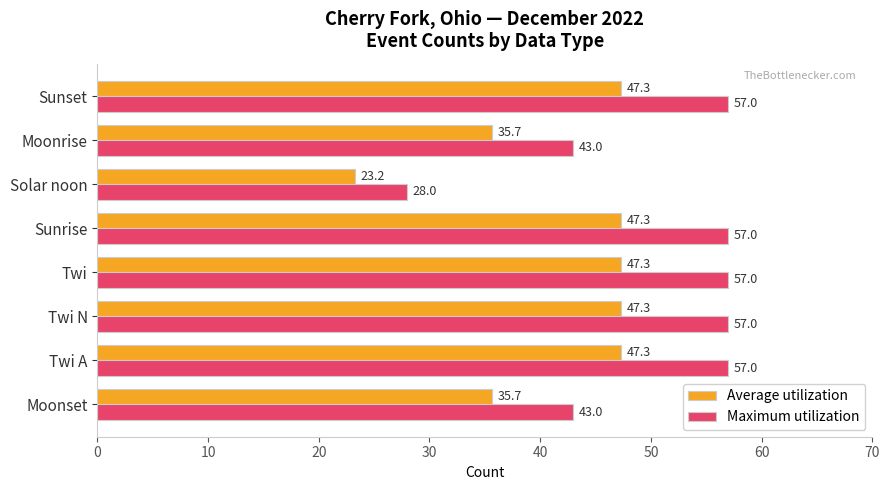

How many Maximum utilization values are between 43 and 57?

7